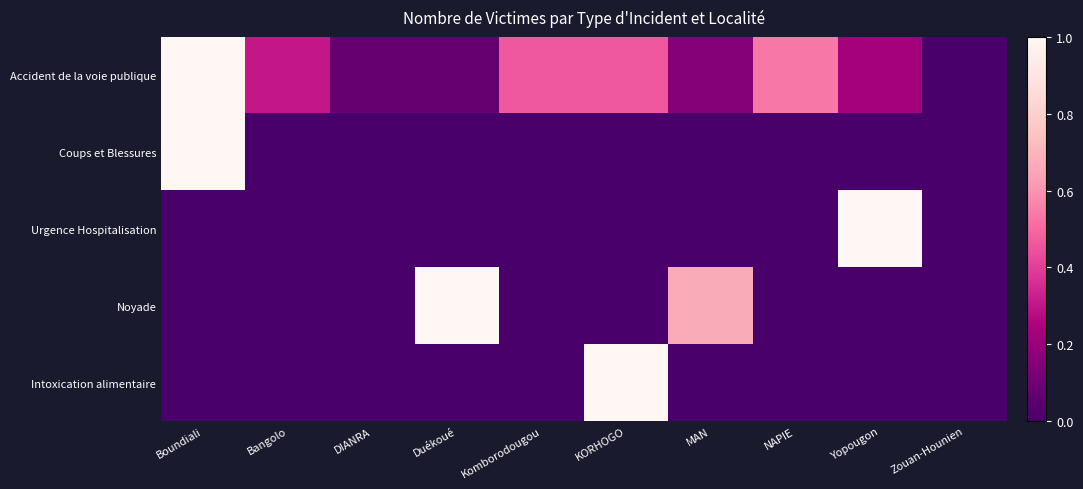

Which label corresponds to the largest value in the chart?

Boundiali